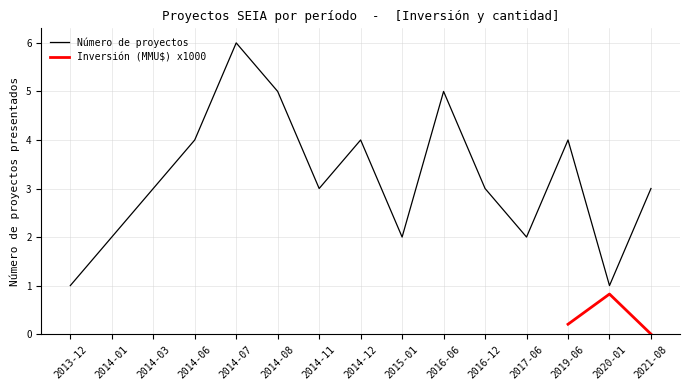

What is the value of the 9th point from the left?

2